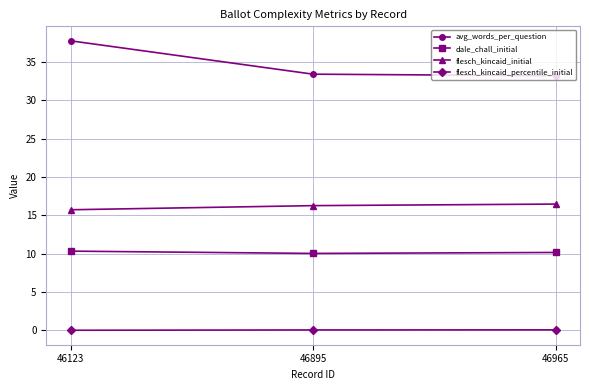

List the series in order of their overall mean, lowest first.

flesch_kincaid_percentile_initial, dale_chall_initial, flesch_kincaid_initial, avg_words_per_question